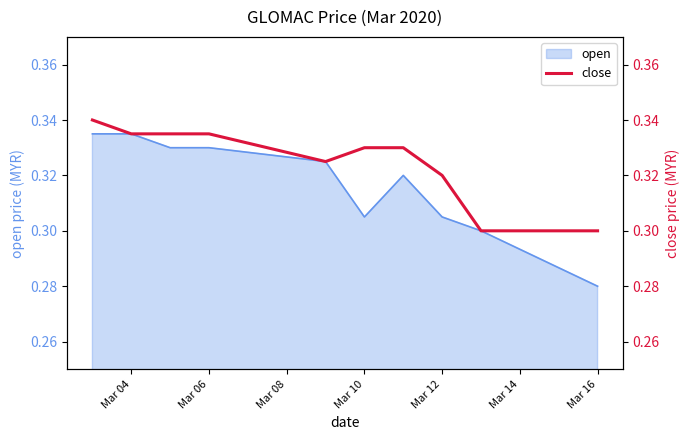

Where is open nearest to the value 0?

Mar 16